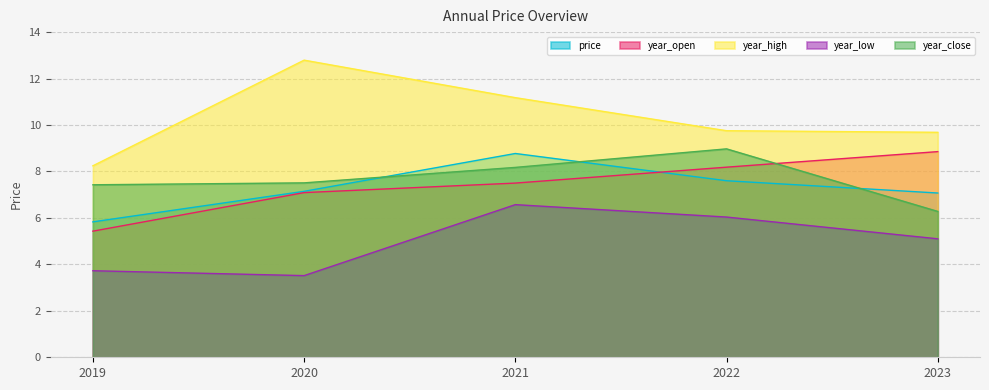

True or false: price and year_open cross at least once.

True